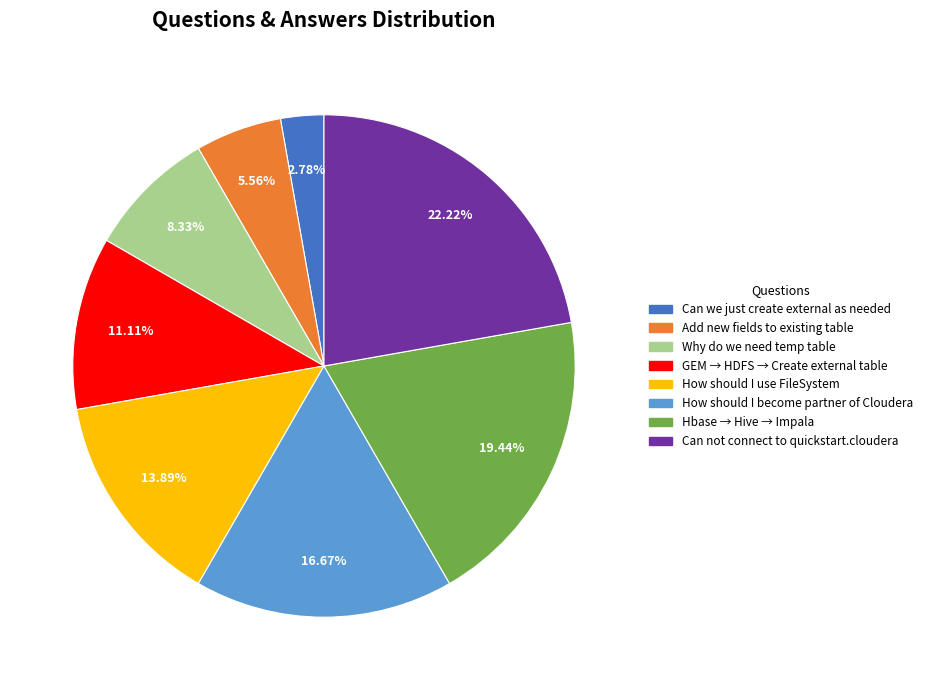

Does any single category account for the majority?

No